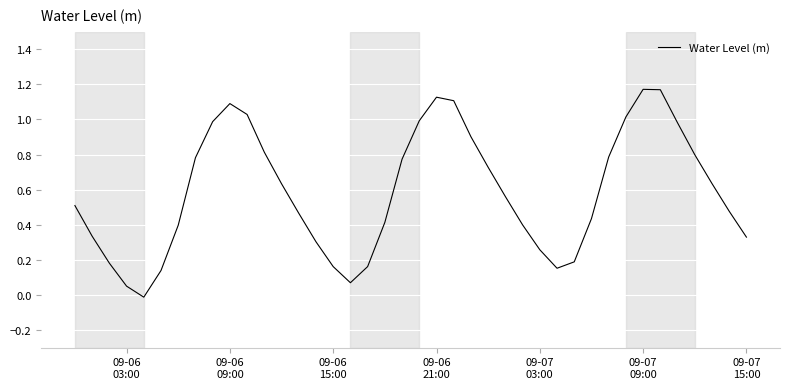

How many negative values are there?

1